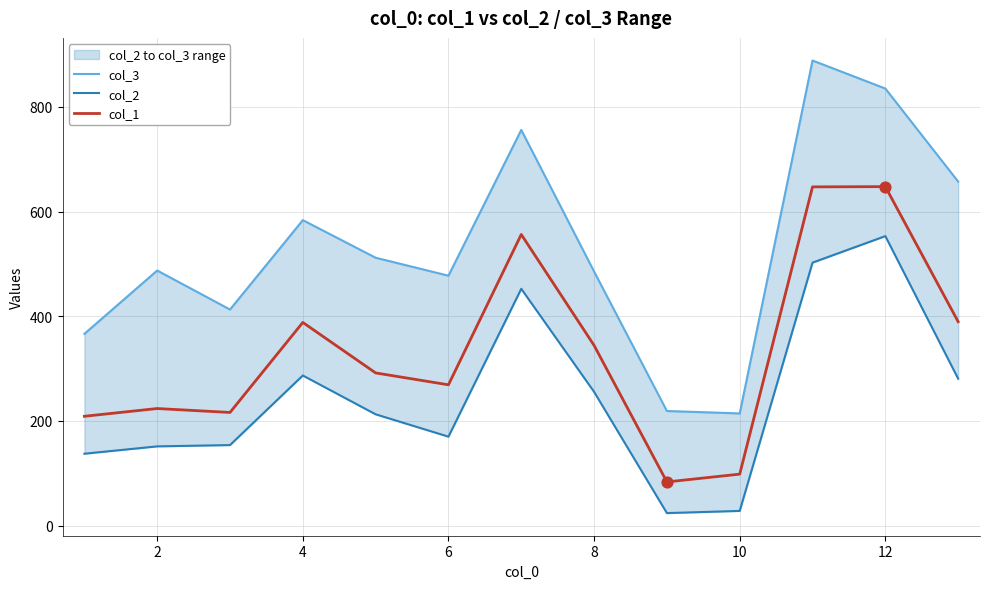

Which series has the largest total across all categories?

col_3